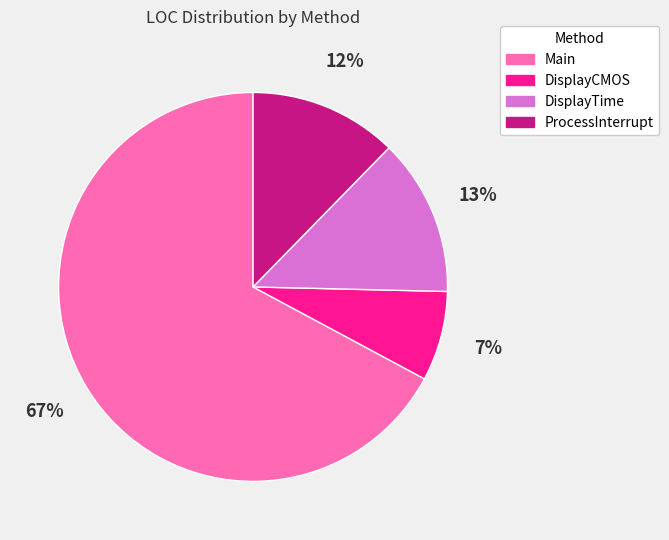

What percentage is the DisplayTime slice, to the nearest percent?

13%